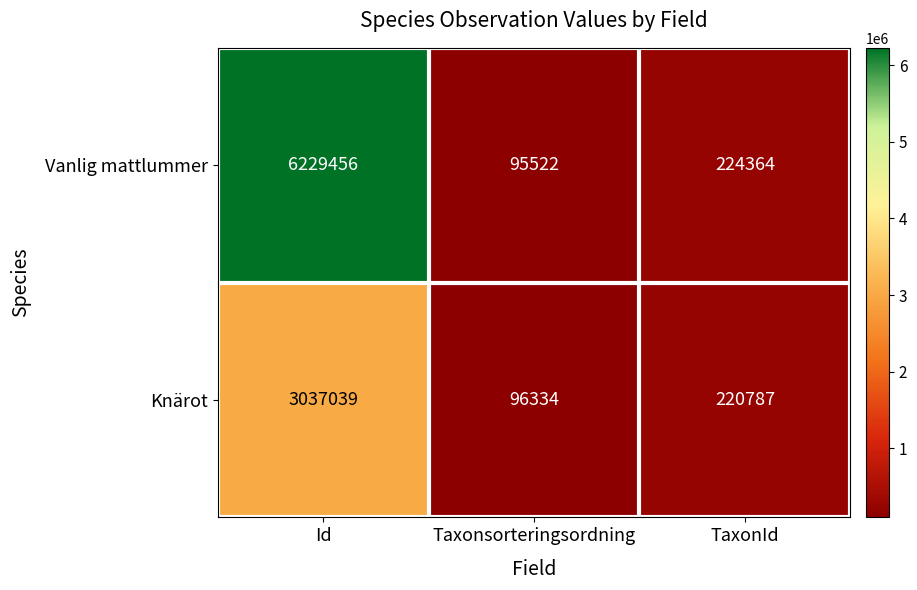

List the series in order of their peak value, lowest first.

Knärot, Vanlig mattlummer